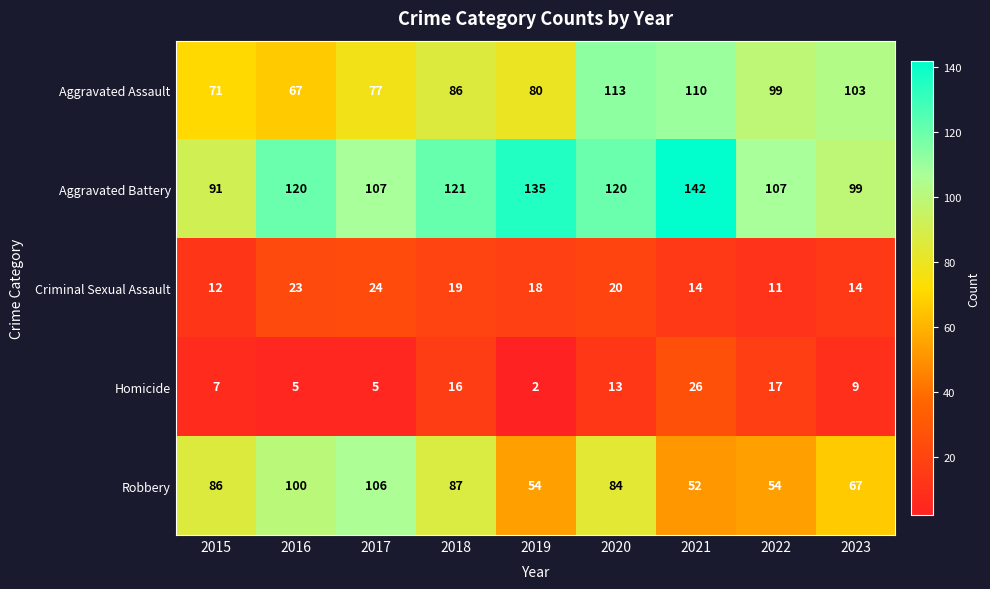

Rank the series by their maximum value, from lowest to highest.

Criminal Sexual Assault, Homicide, Robbery, Aggravated Assault, Aggravated Battery